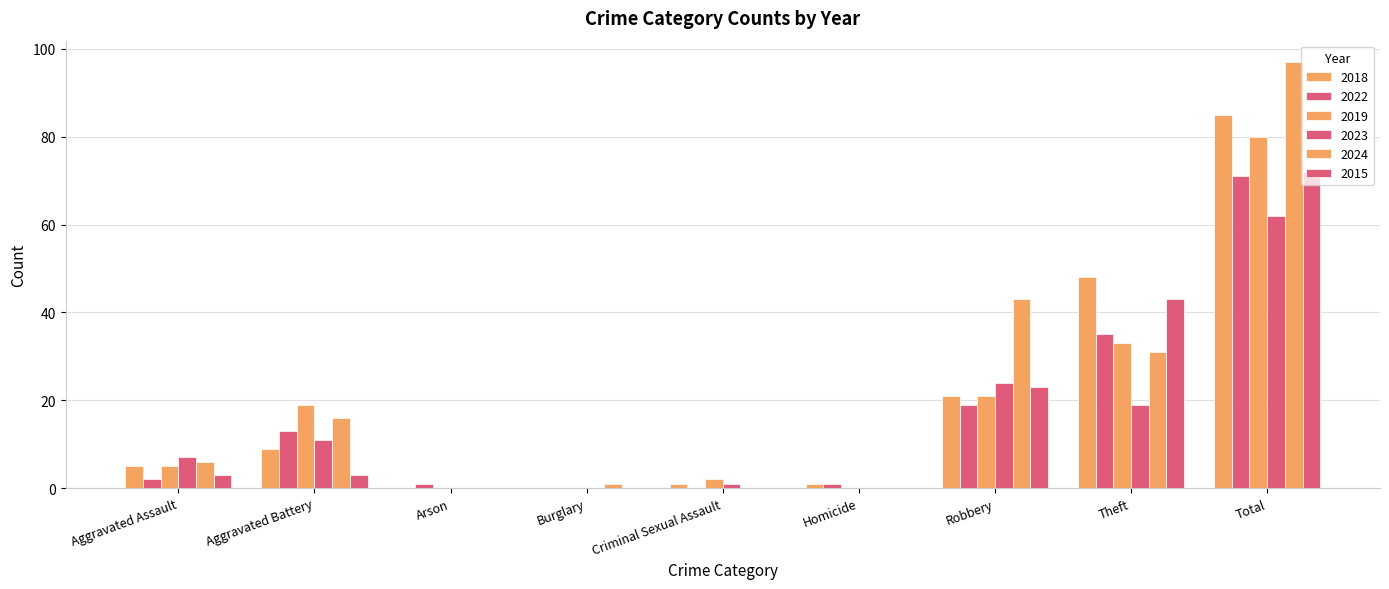

How many groups of bars are there?

9